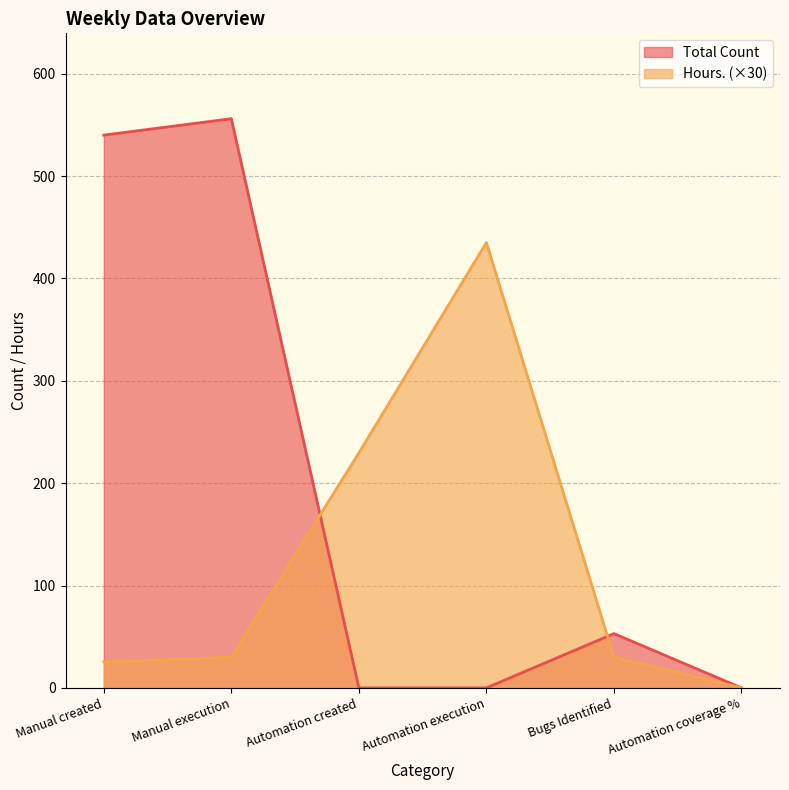

The value of Hours. at Automation coverage % is -286.9. True or false?

False